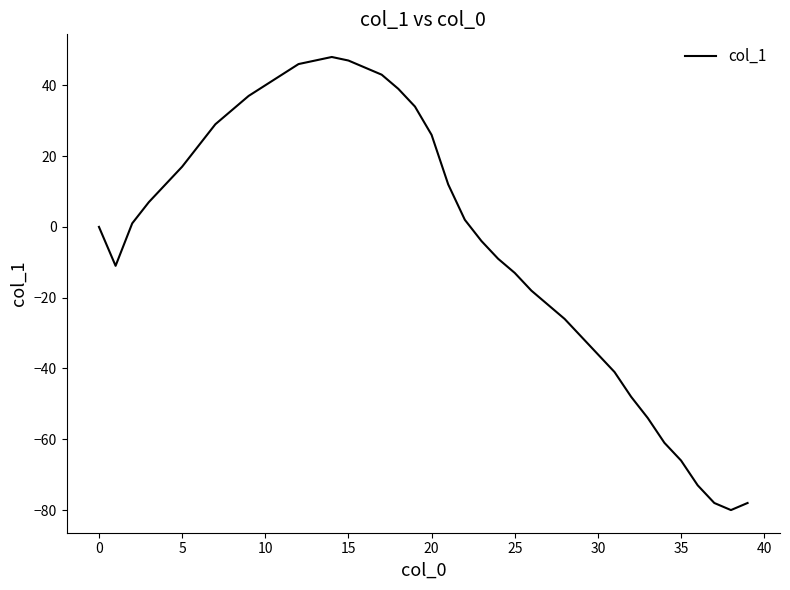

What is the difference between the maximum and minimum values?

128